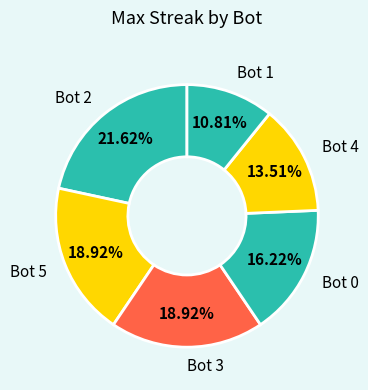

What percentage do Bot 1 and Bot 2 together represent?

32.4%